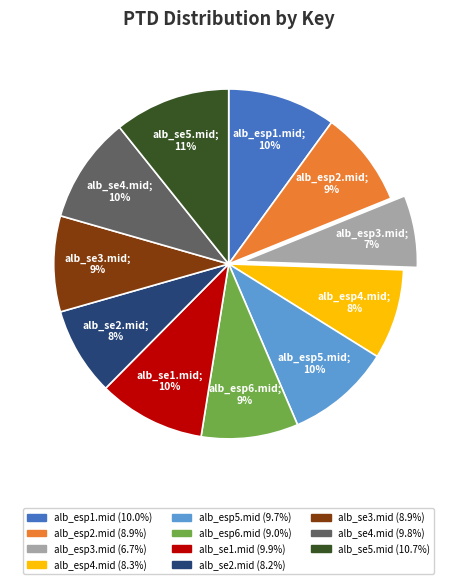

Is it true that alb_se4.mid is 10% of the pie?

True